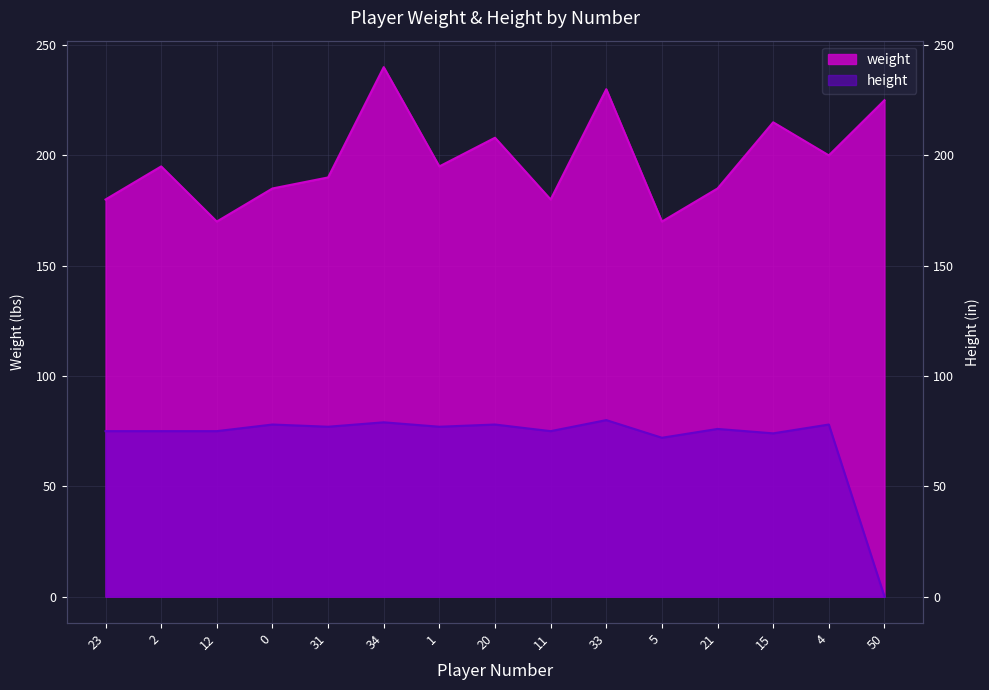

Reading left to right, list all the values displayed in this chart.

weight: 180	195	170	185	190	240	195	208	180	230	170	185	215	200	225
height: 75	75	75	78	77	79	77	78	75	80	72	76	74	78	0